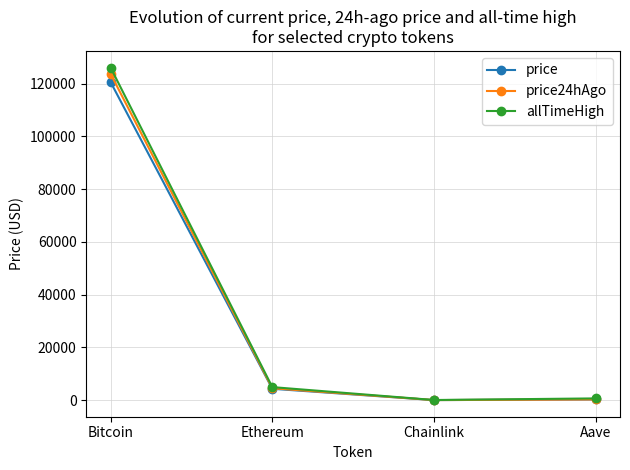

What is the total value across all series at Bitcoin?

370375.0